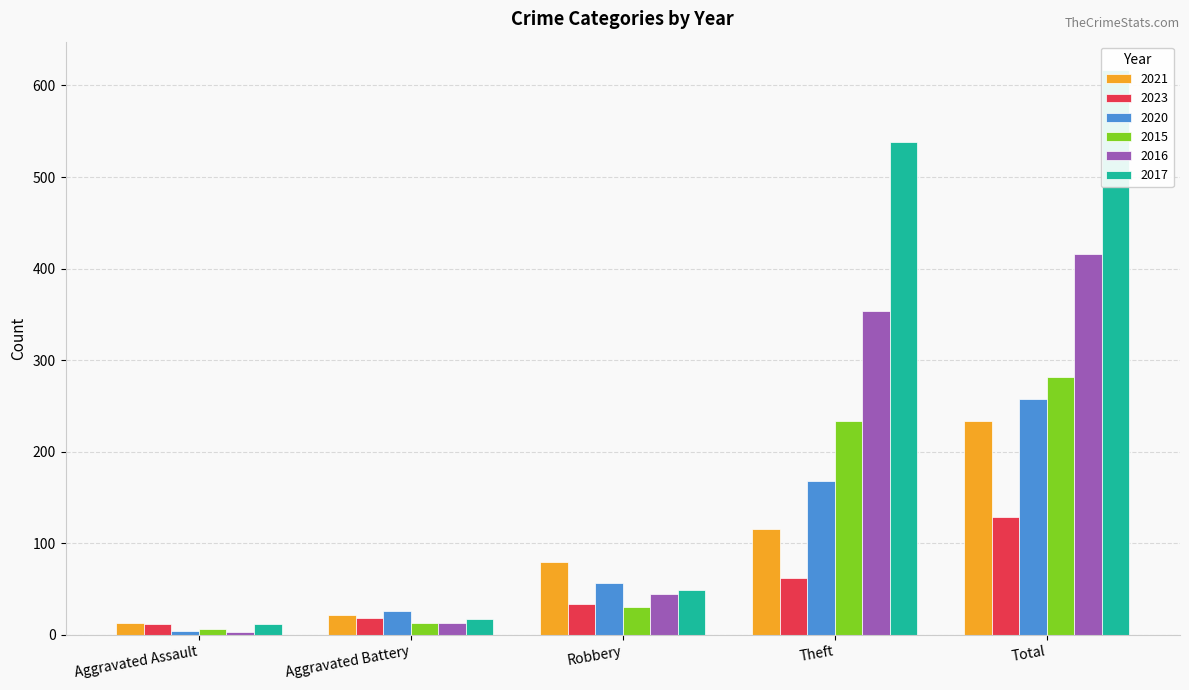

Is the value of 2015 at Theft greater than the value of 2017 at Aggravated Assault?

Yes